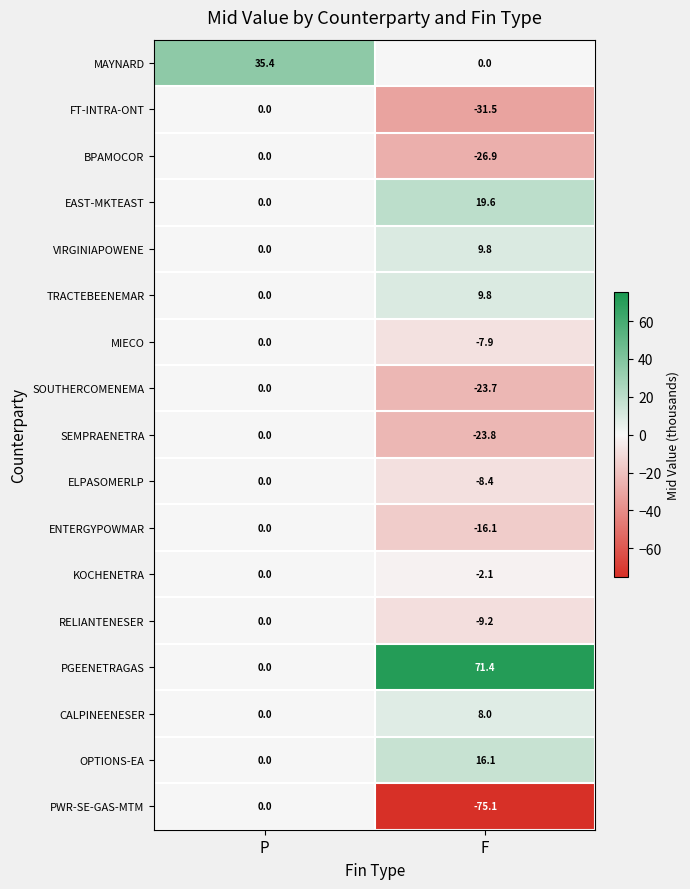

What is the total value across all series at P?

35.4